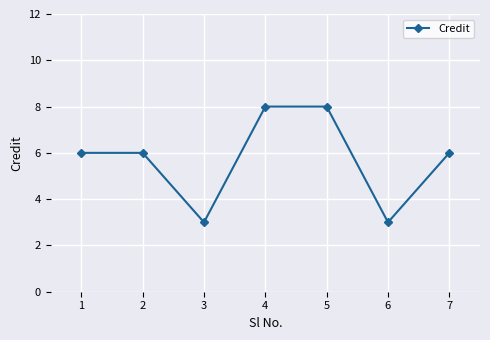

What is the smallest value displayed?

3